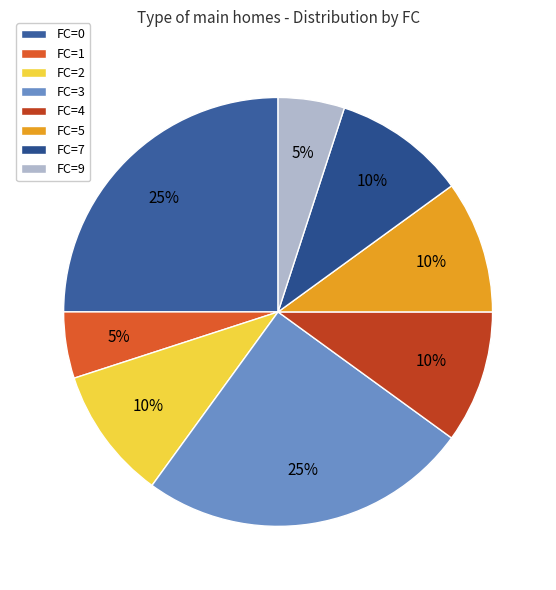

How many slices are in this pie chart?

8